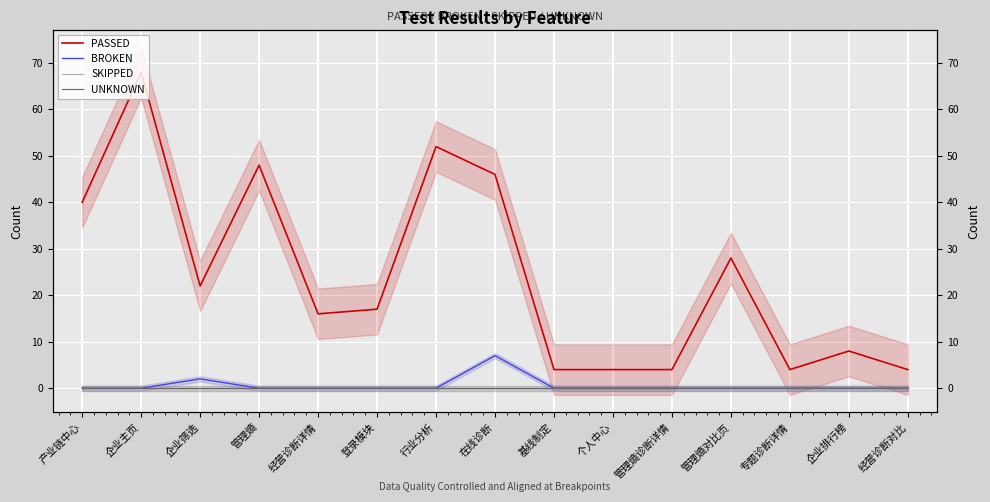

True or false: SKIPPED and PASSED cross at least once.

False